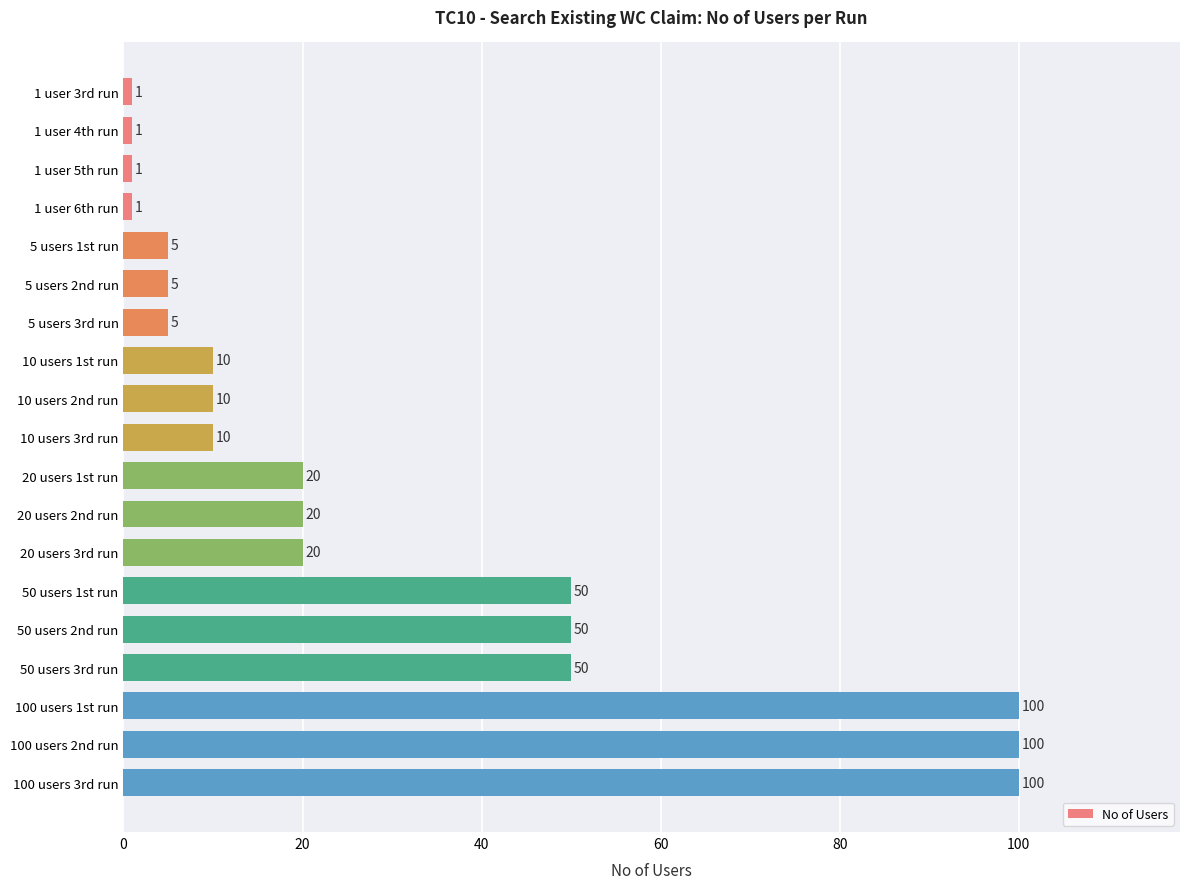

Is it true that the value at 50 users 3rd run is 50?

True